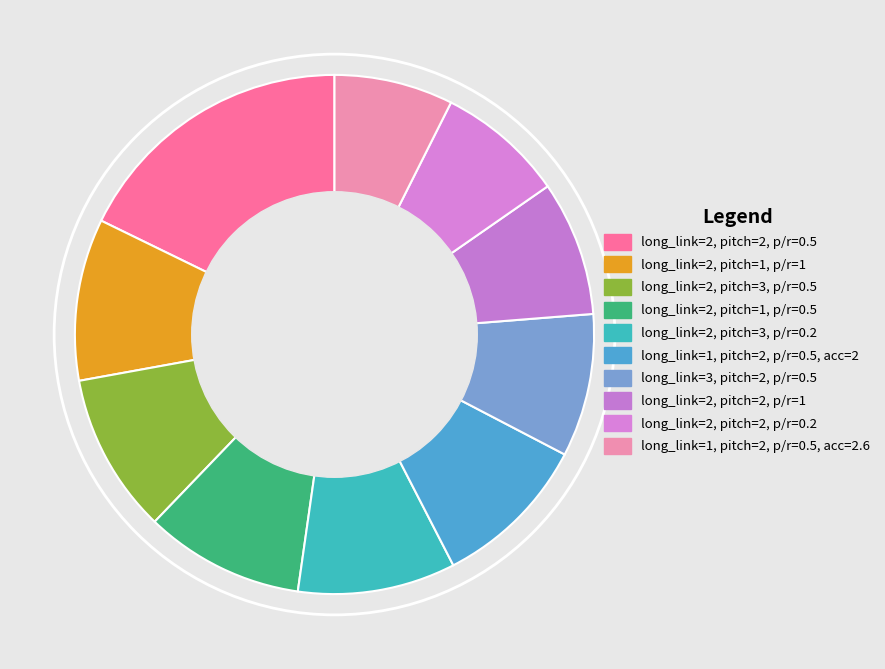

What is the smallest slice in the pie chart?

long_link=1, pitch=2, p/r=0.5, acc=2.6